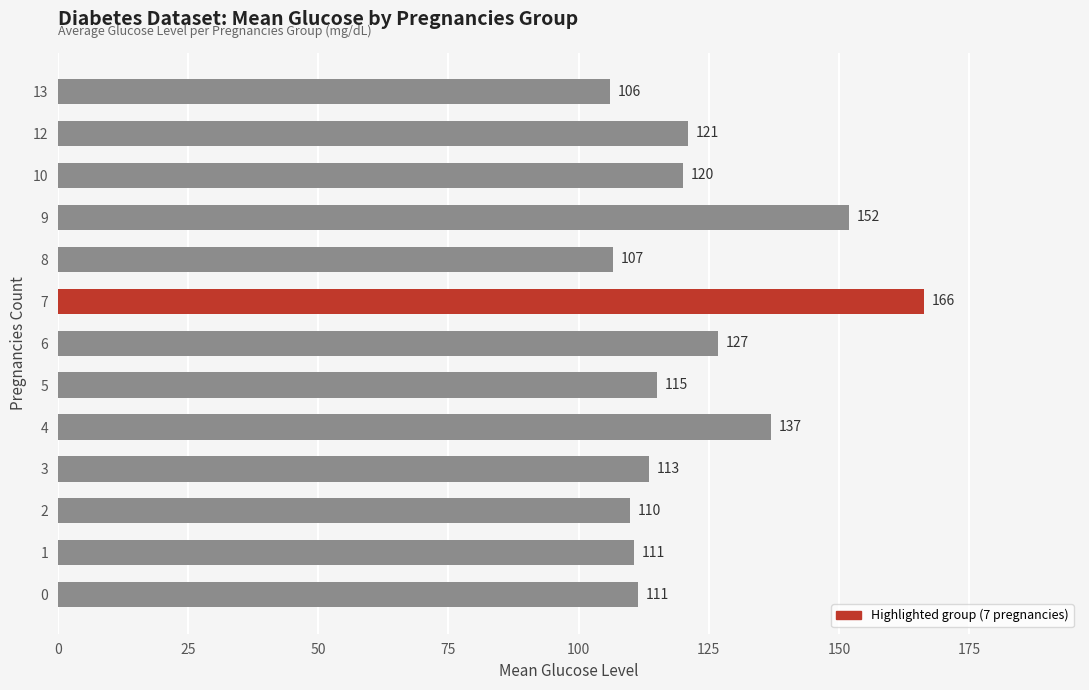

Count the number of categories in the chart.

13